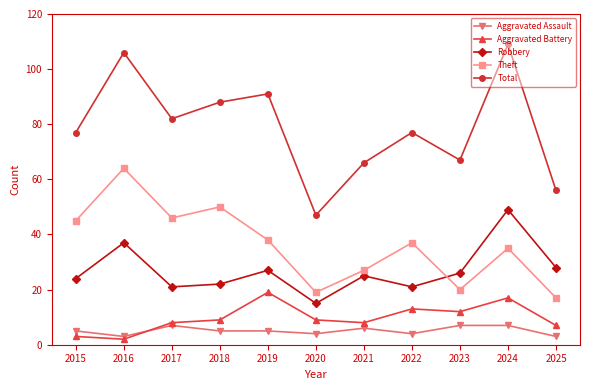

Rank the series by their maximum value, from highest to lowest.

Total, Theft, Robbery, Aggravated Battery, Aggravated Assault